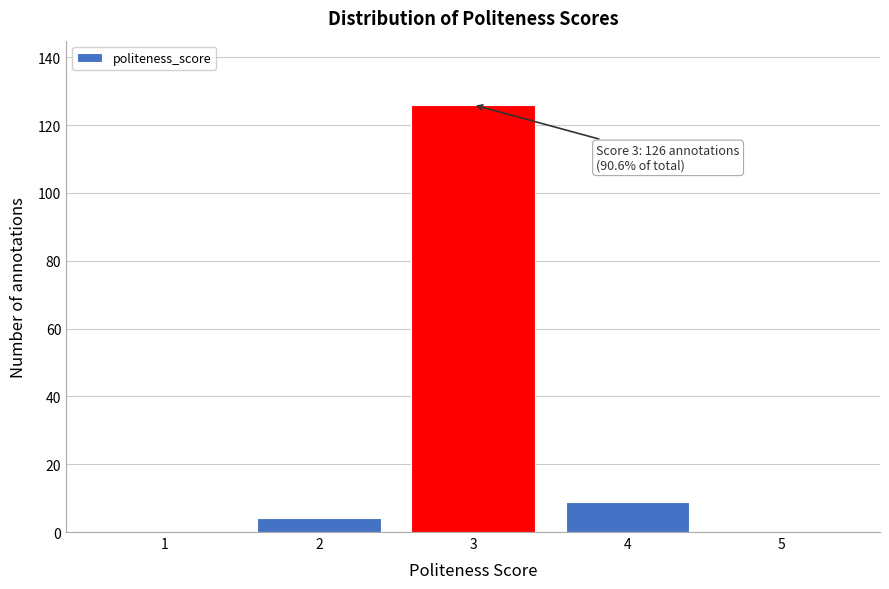

Reading right to left, transcribe all the data shown in this chart.

5=0	4=9	3=126	2=4	1=0